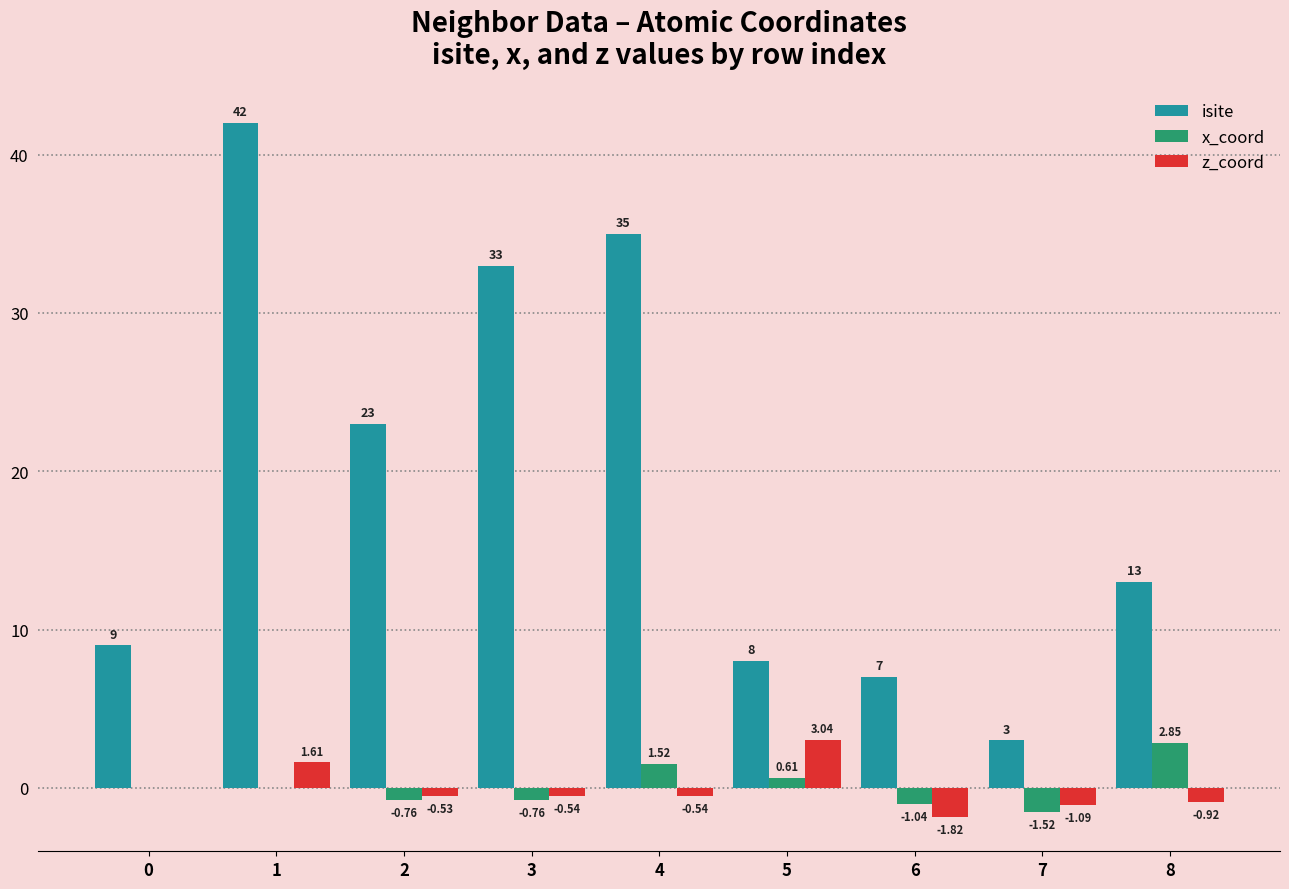

How many data points does each series have?

9